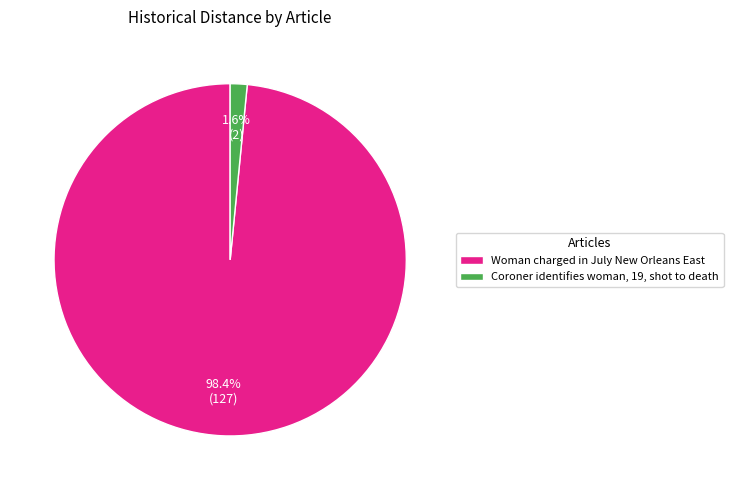

To the nearest percent, what portion does Woman charged in July New Orleans East represent?

98%